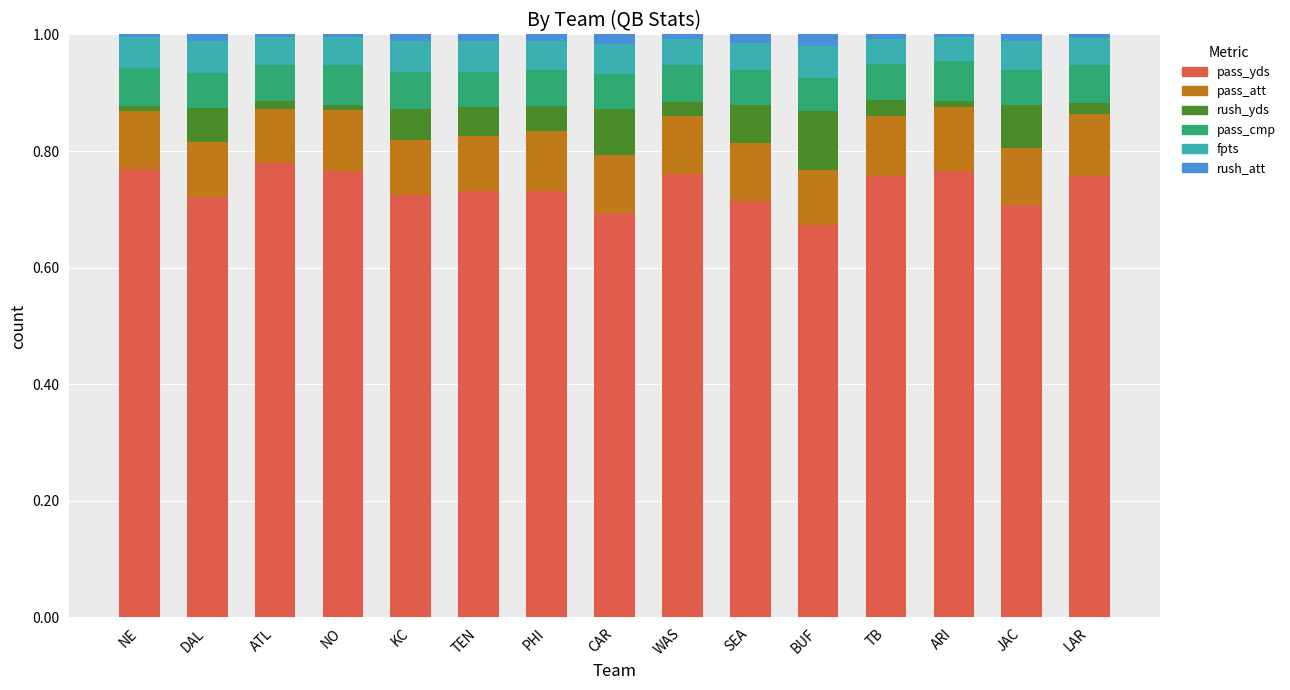

What is the sum of all pass_yds values?

11.1